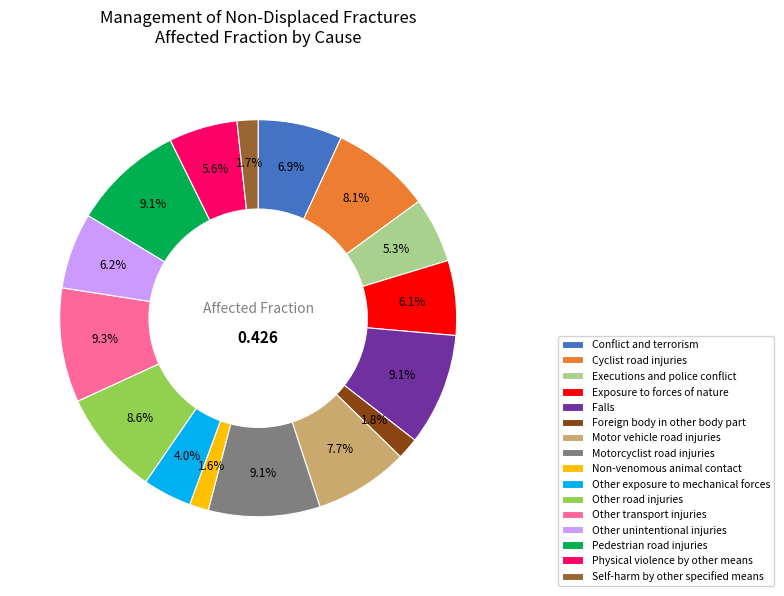

To the nearest percent, what portion does Other transport injuries represent?

9%